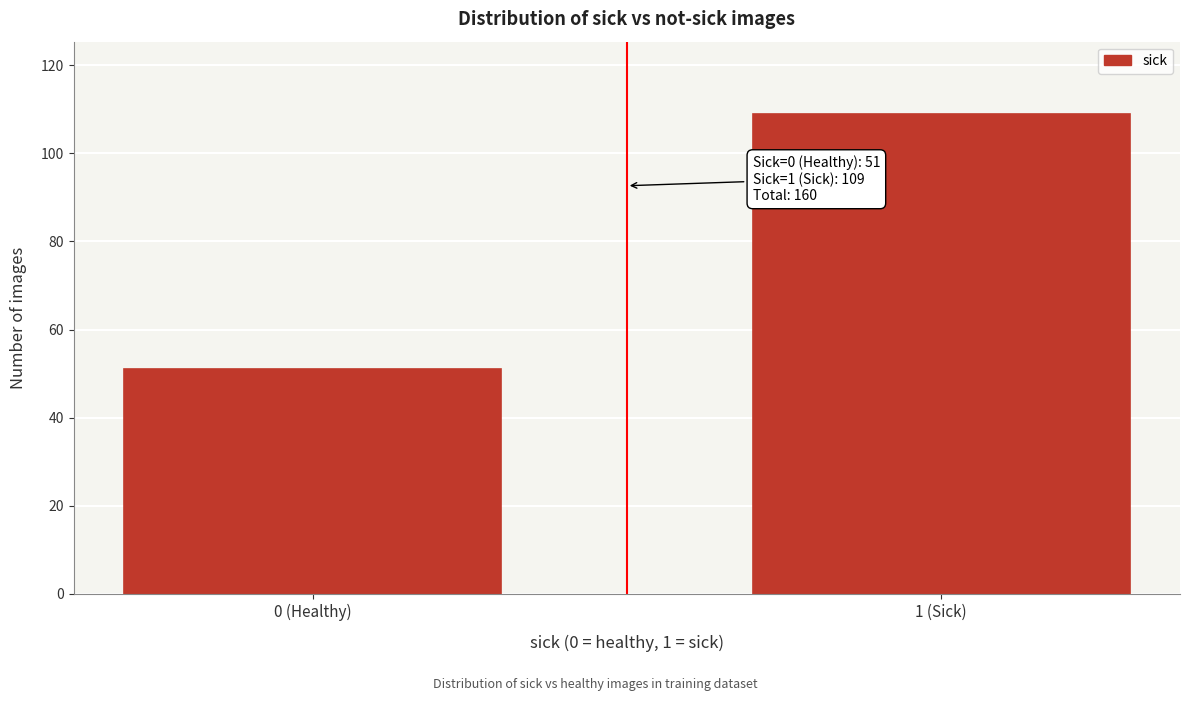

Reading left to right, transcribe all the data shown in this chart.

51	109